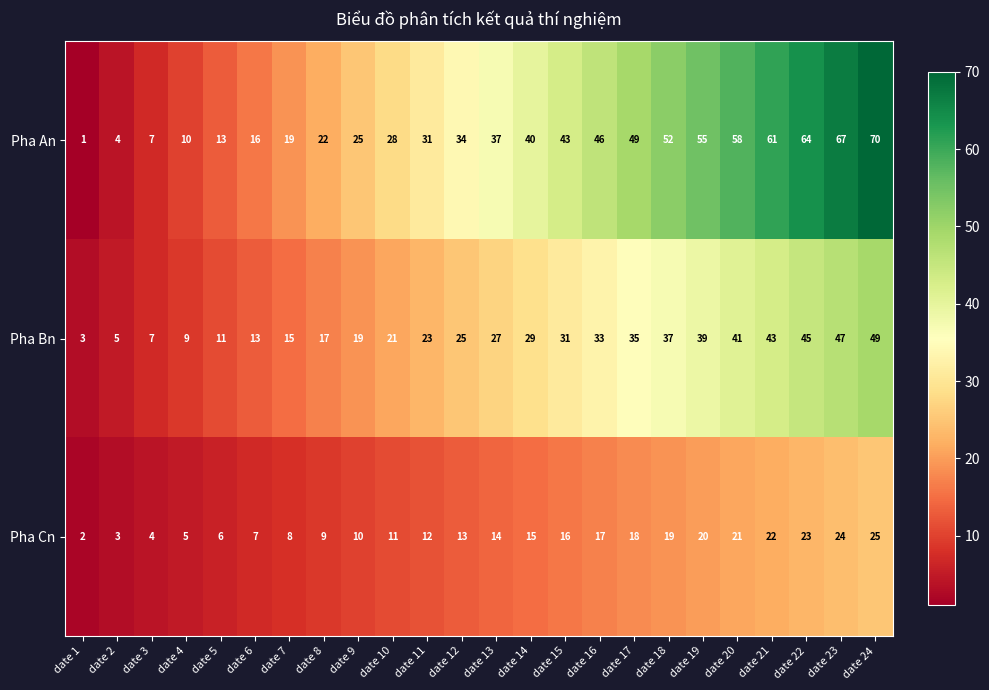

The value of Pha An at date 15 is 43. True or false?

True